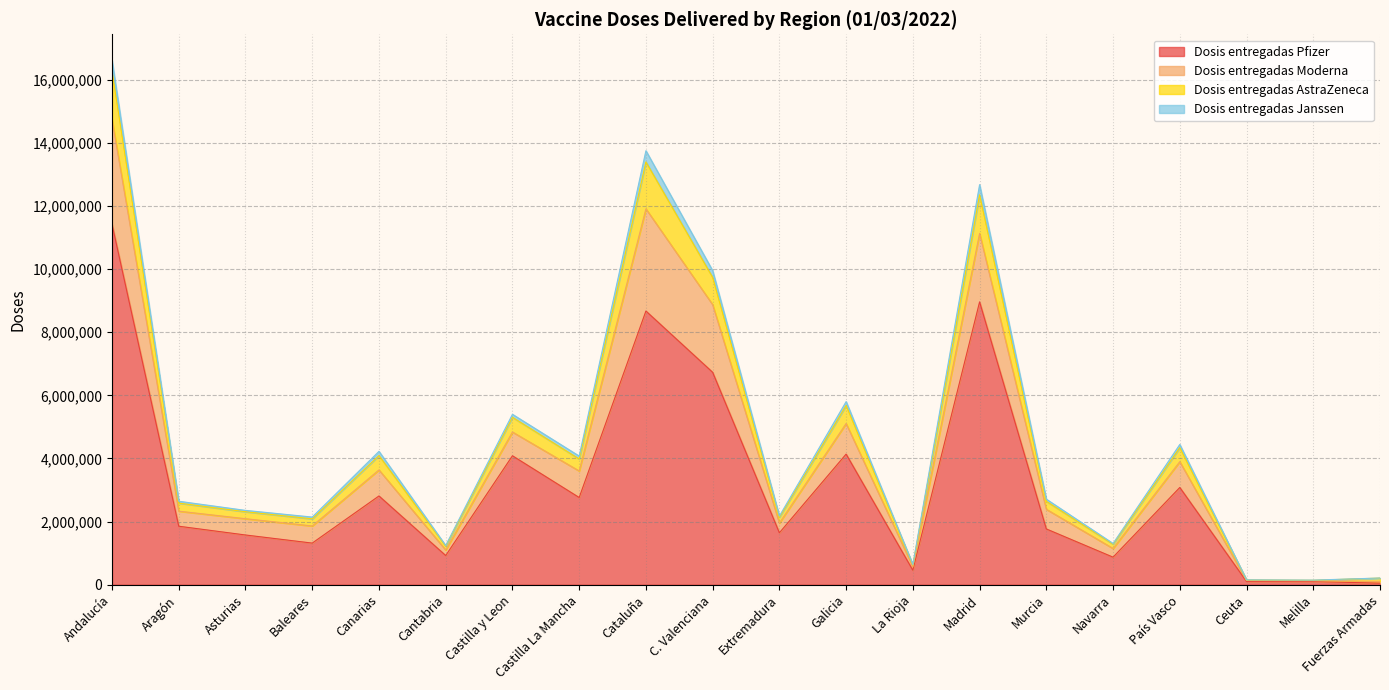

At which label is Dosis entregadas Pfizer closest to 5735028?

C. Valenciana